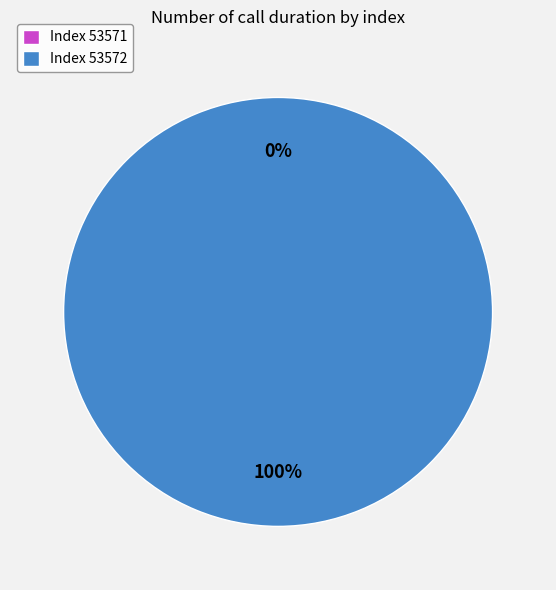

Count the number of slices in the pie.

2